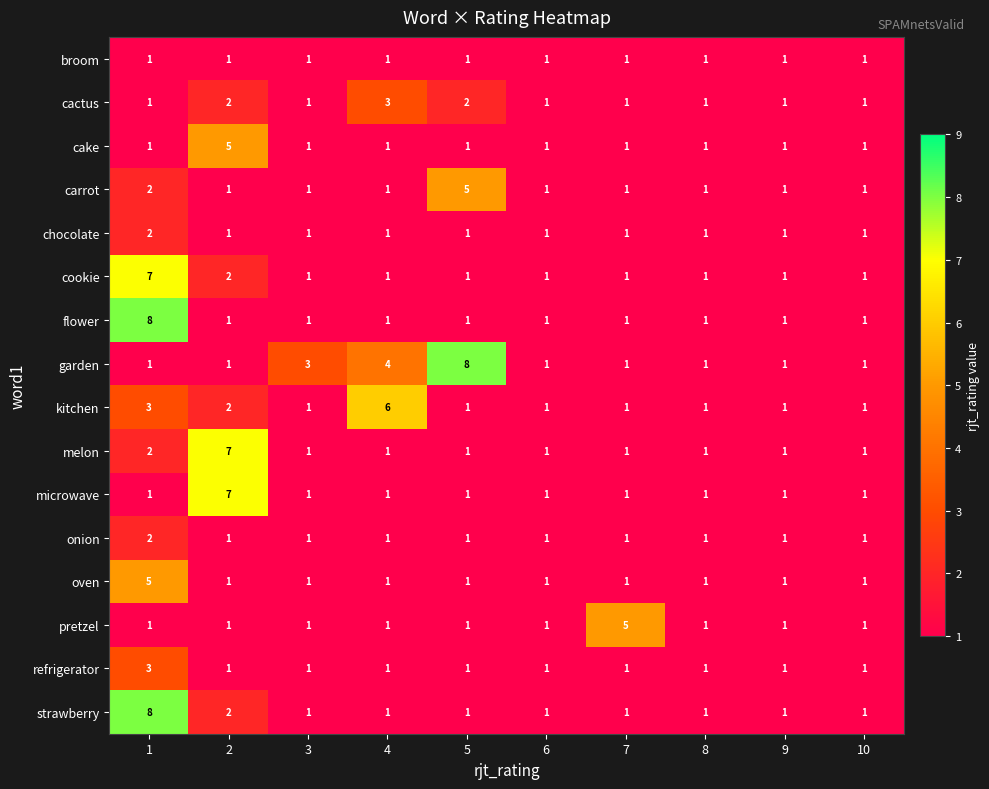

What is the highest value of the strawberry series?

8